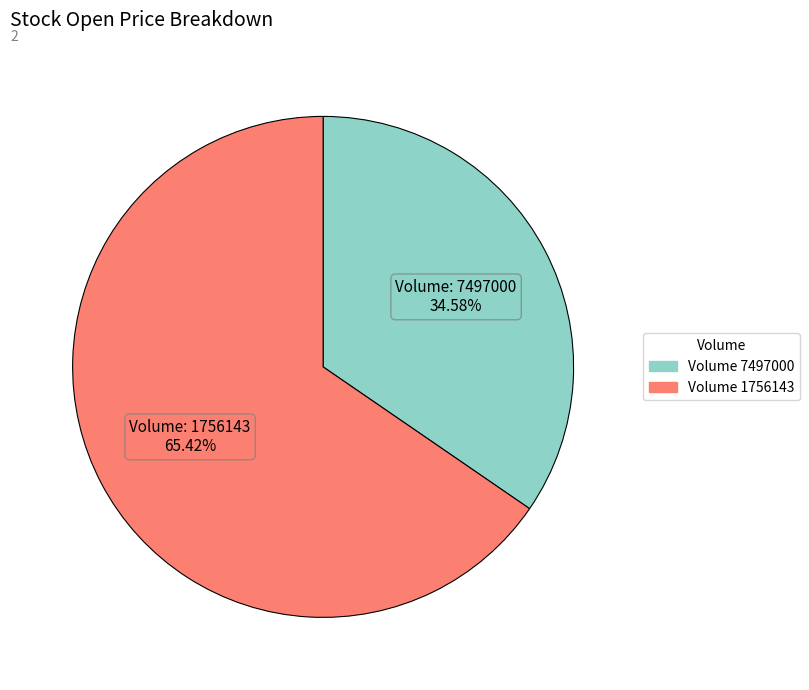

Count the number of slices in the pie.

2